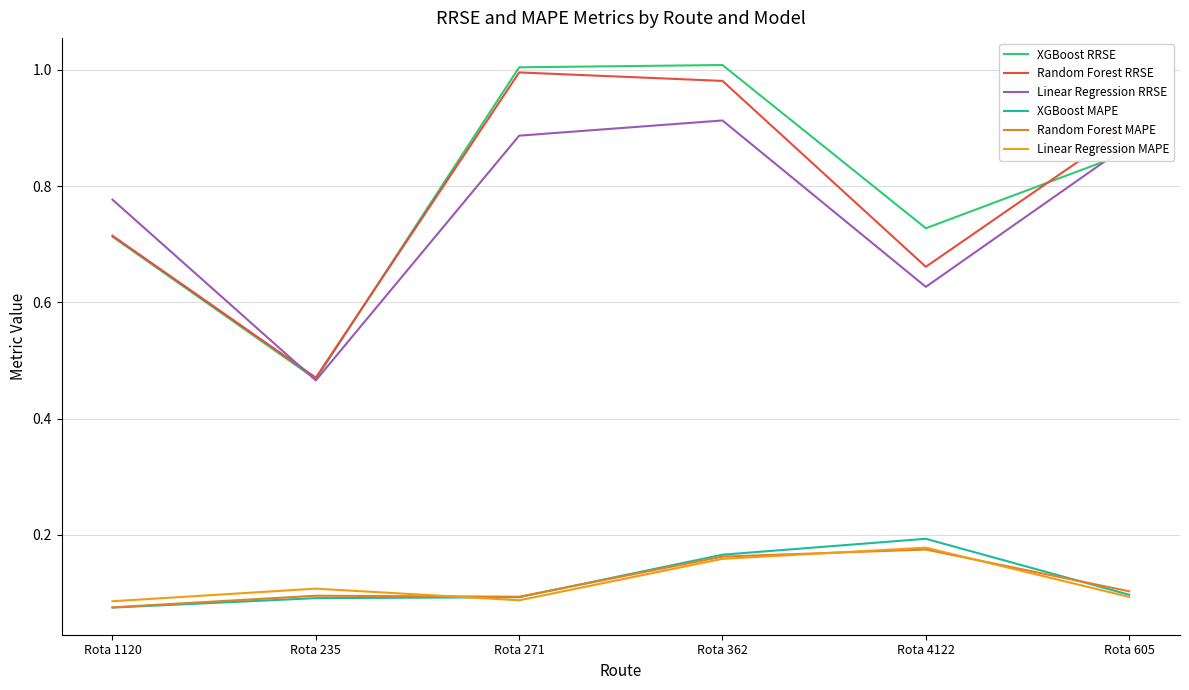

What is the difference between the maximum and minimum values in the Linear Regression RRSE series?

0.4